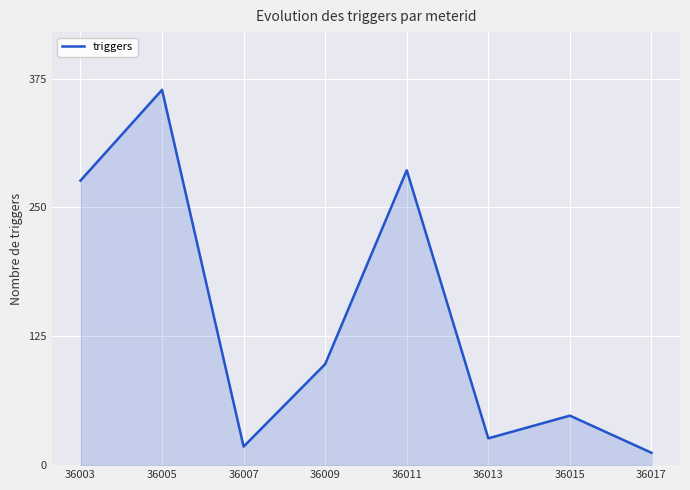

Rank the categories by value from highest to lowest.

36005, 36011, 36003, 36009, 36015, 36013, 36007, 36017